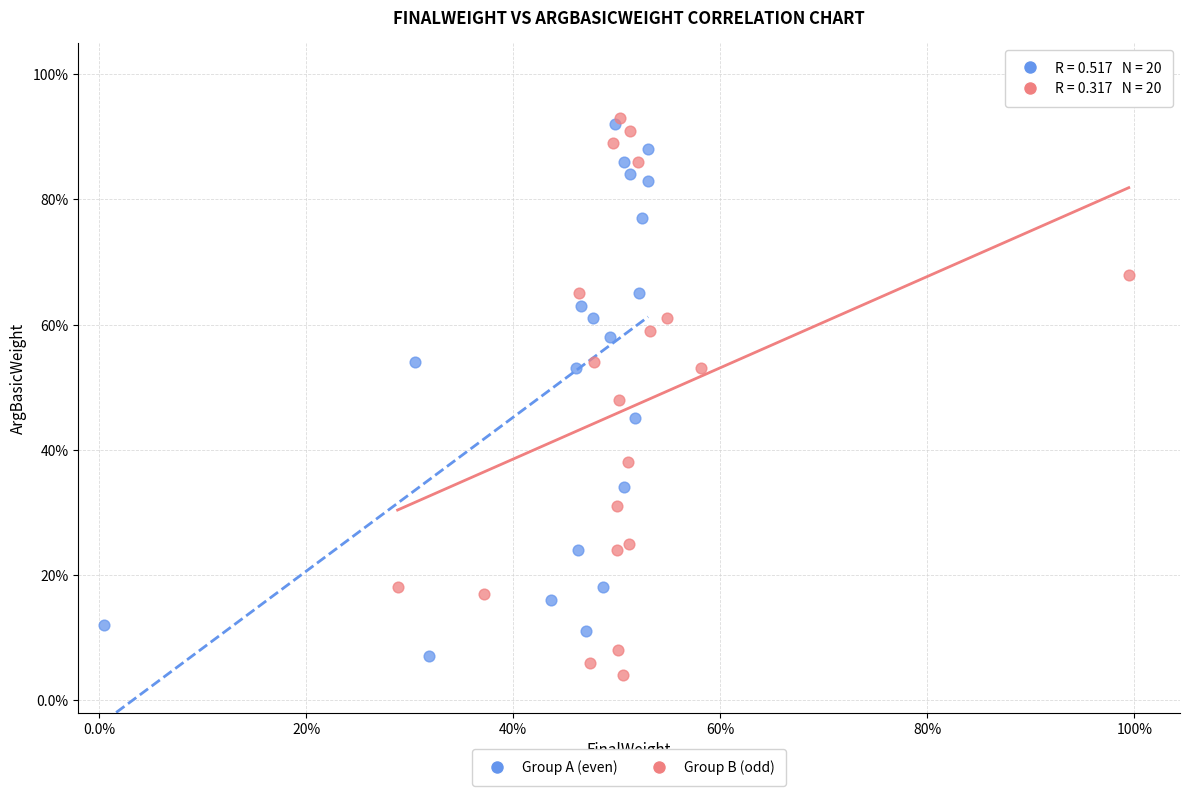

What are all the series names shown in the legend?

Group A (even), Group B (odd)